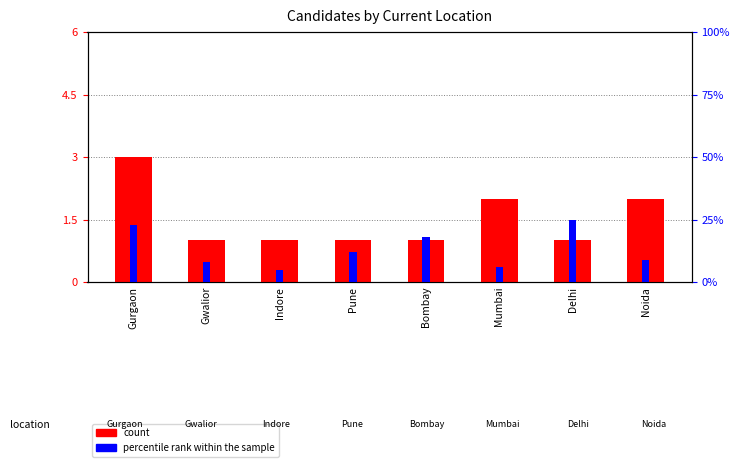

Reading left to right, list all the values displayed in this chart.

count: 3	1	1	1	1	2	1	2
percentile rank within the sample: 23	8	5	12	18	6	25	9